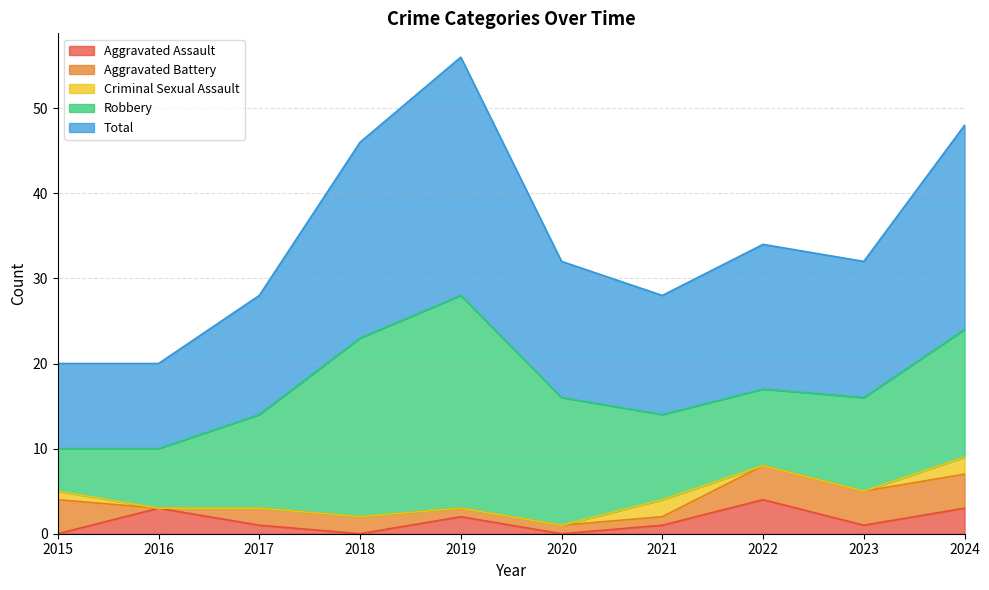

True or false: Robbery and Aggravated Assault intersect in this chart.

False